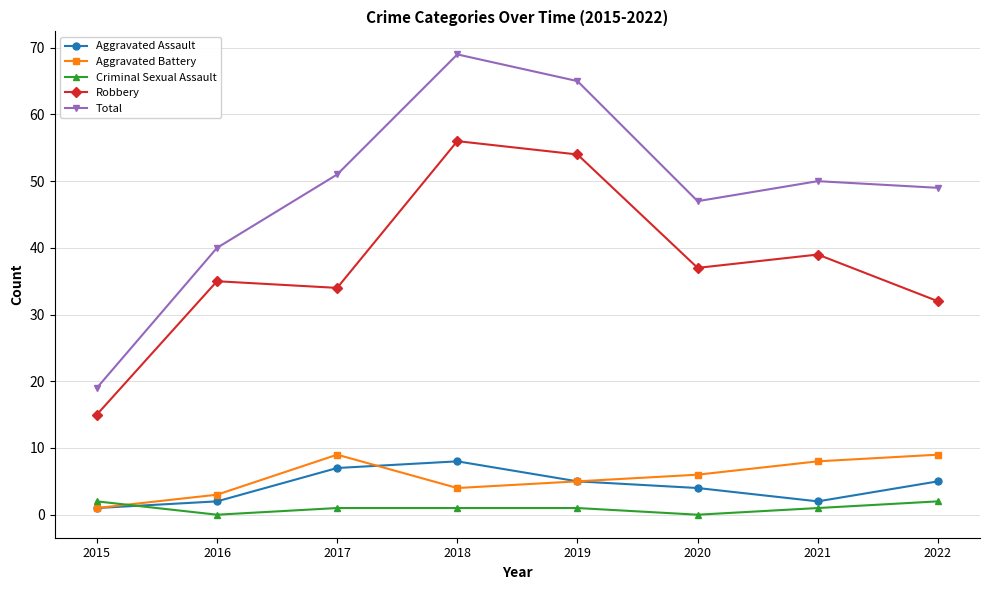

Reading left to right, list all the values displayed in this chart.

Aggravated Assault: 2015=1	2016=2	2017=7	2018=8	2019=5	2020=4	2021=2	2022=5
Aggravated Battery: 2015=1	2016=3	2017=9	2018=4	2019=5	2020=6	2021=8	2022=9
Criminal Sexual Assault: 2015=2	2016=0	2017=1	2018=1	2019=1	2020=0	2021=1	2022=2
Robbery: 2015=15	2016=35	2017=34	2018=56	2019=54	2020=37	2021=39	2022=32
Total: 2015=19	2016=40	2017=51	2018=69	2019=65	2020=47	2021=50	2022=49